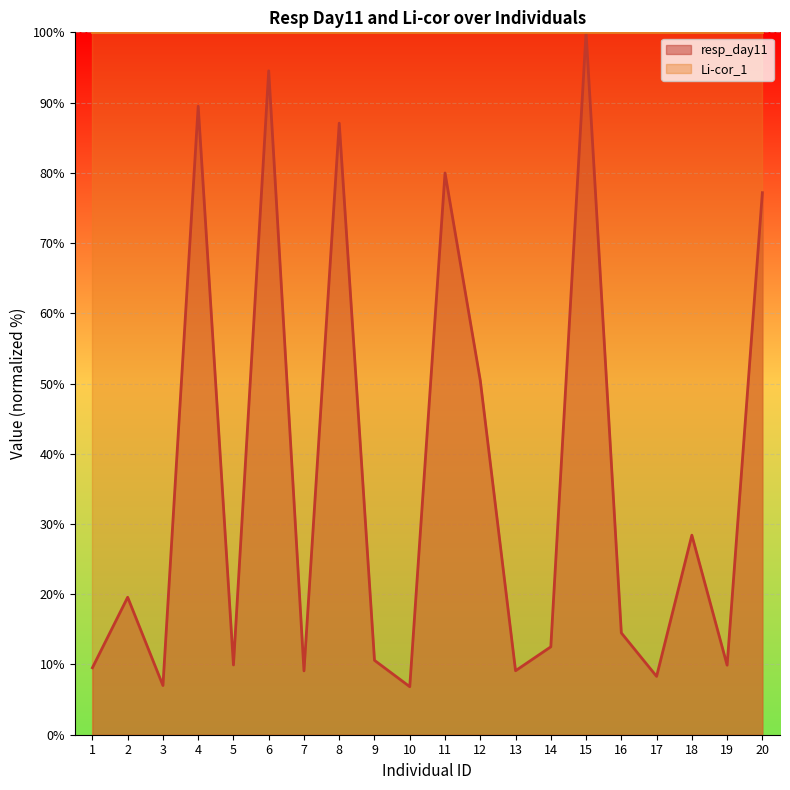

What is the change in value from 13 to 17?

-0.8